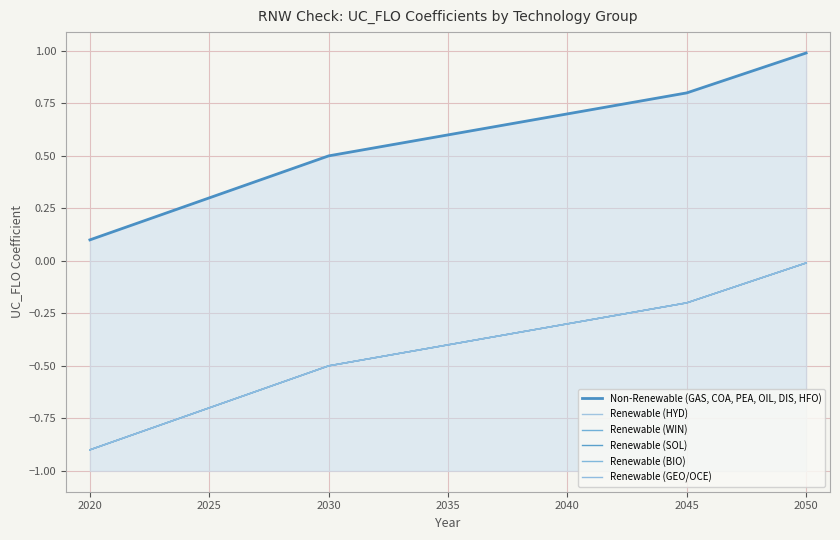

What is the average value of the Renewable (WIN) series?

-0.4